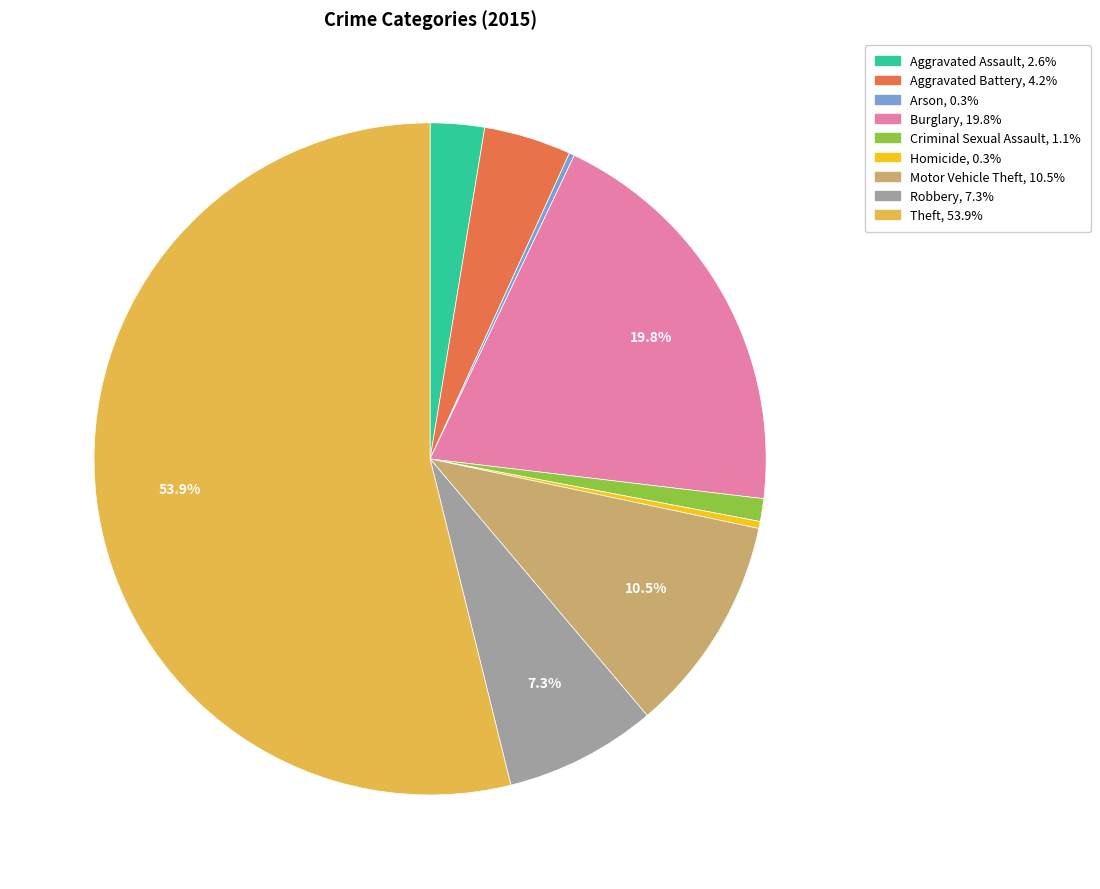

Combined, do Burglary and Motor Vehicle Theft account for over 50%?

No